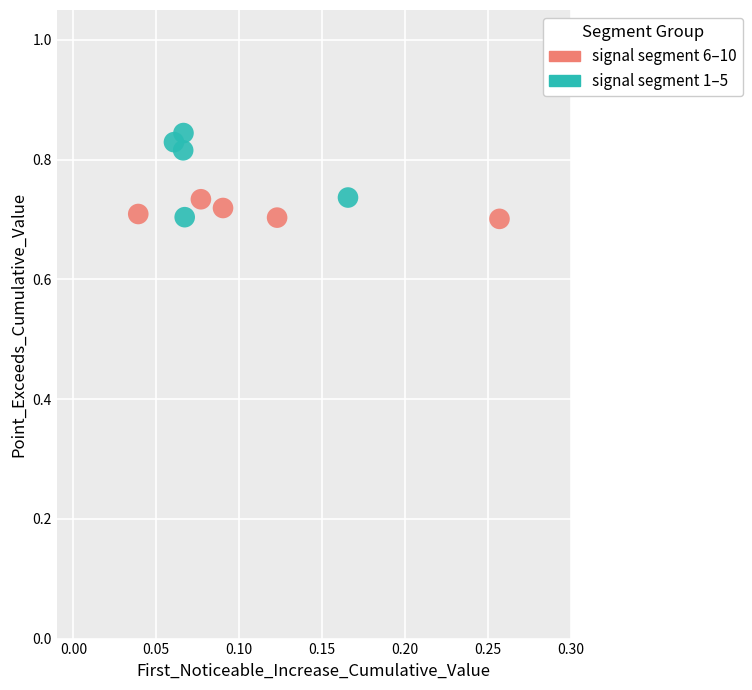

Which series has the widest spread of Y values?

signal segment 1–5